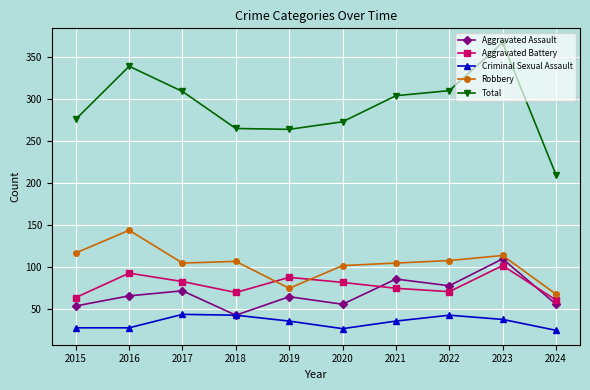

What is the value of the Robbery point at the 3rd from the left?

105